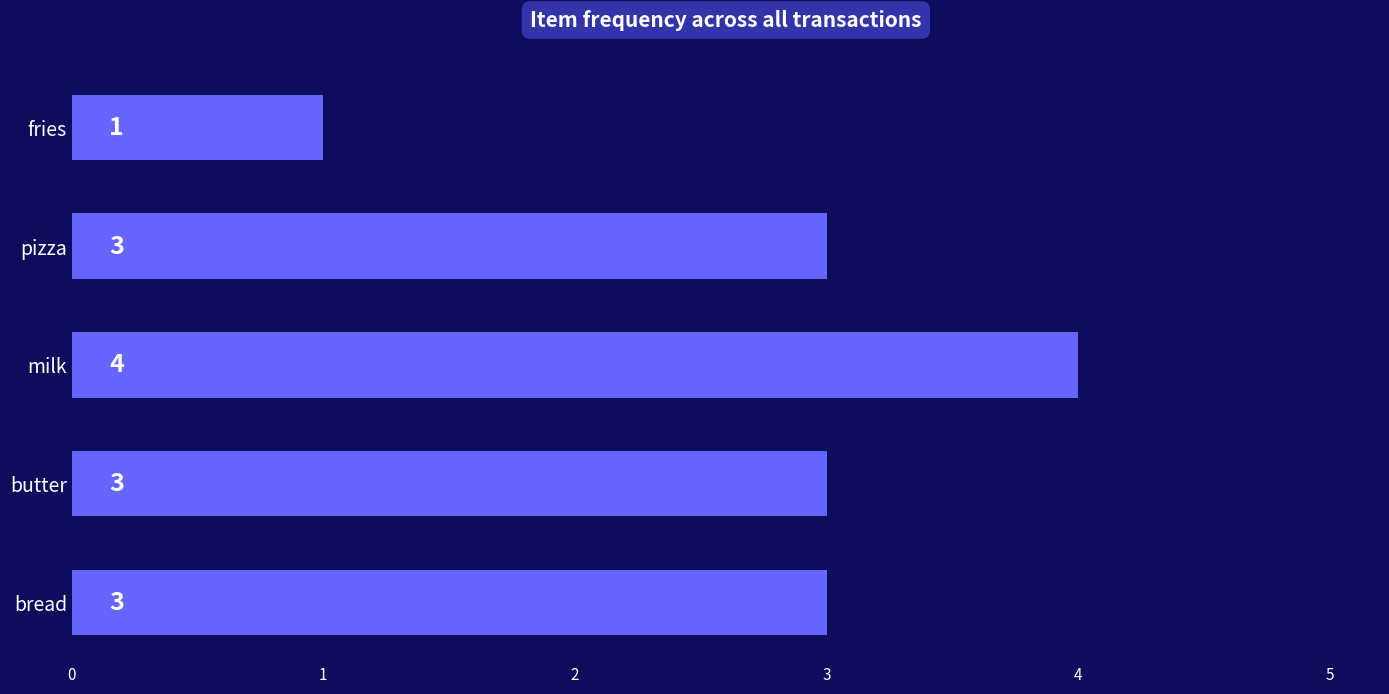

Approximately how many times larger is the value at fries compared to bread?

0.3